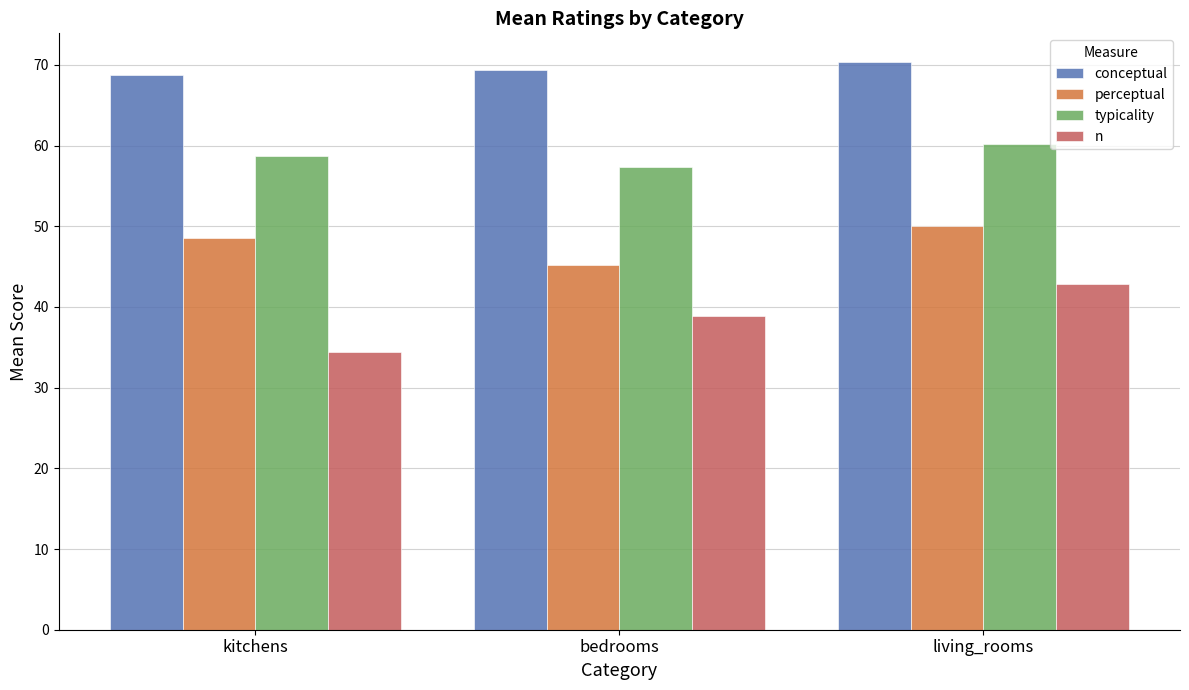

What is the greatest value displayed?

70.4